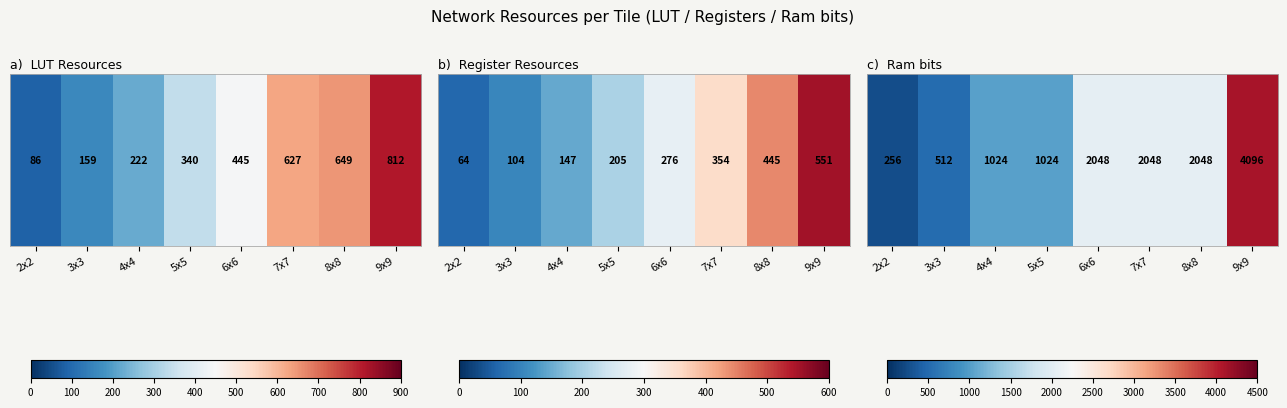

Rank the categories by value from lowest to highest.

2x2, 3x3, 4x4, 5x5, 6x6, 7x7, 8x8, 9x9